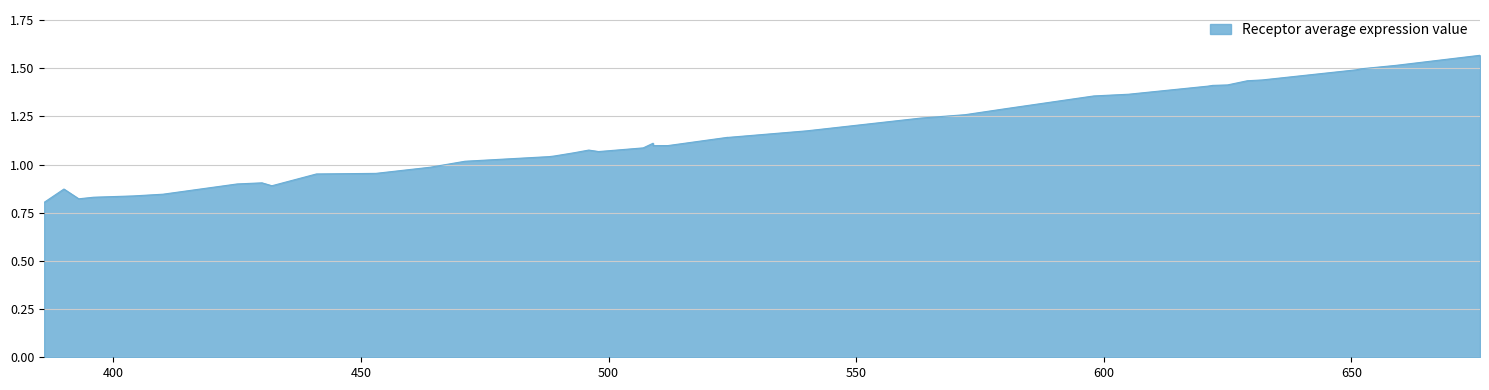

How many data points does each series have?

40